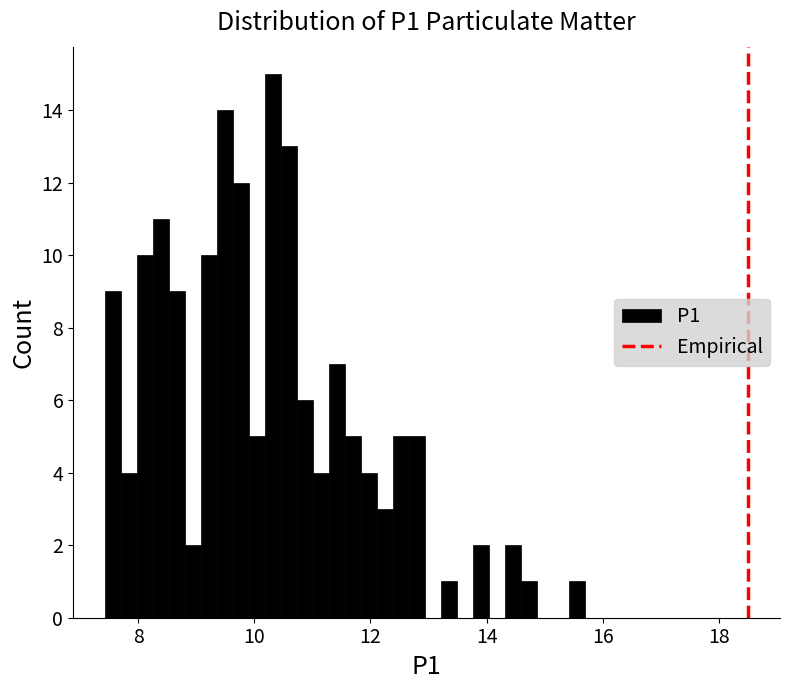

Around what value on the x-axis is the tallest bar? Give the approximate position of its centre, as read against the axis.

10.4